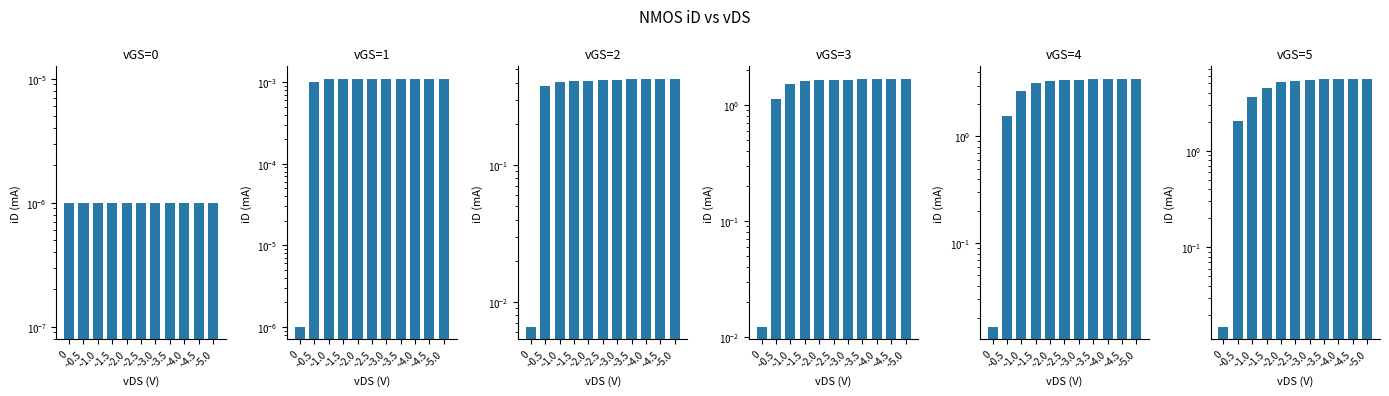

What position from the left is ~4.5?

10